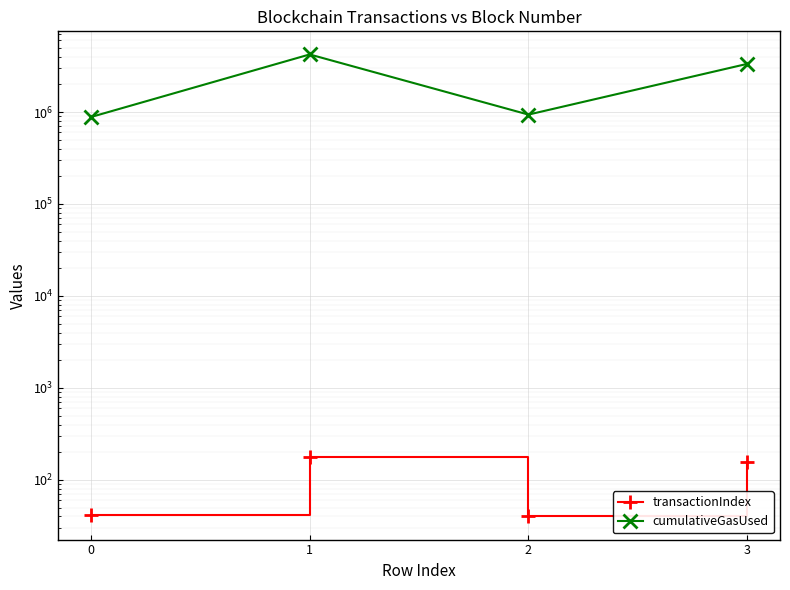

What is the value of the cumulativeGasUsed point at the 1st from the left?

882000